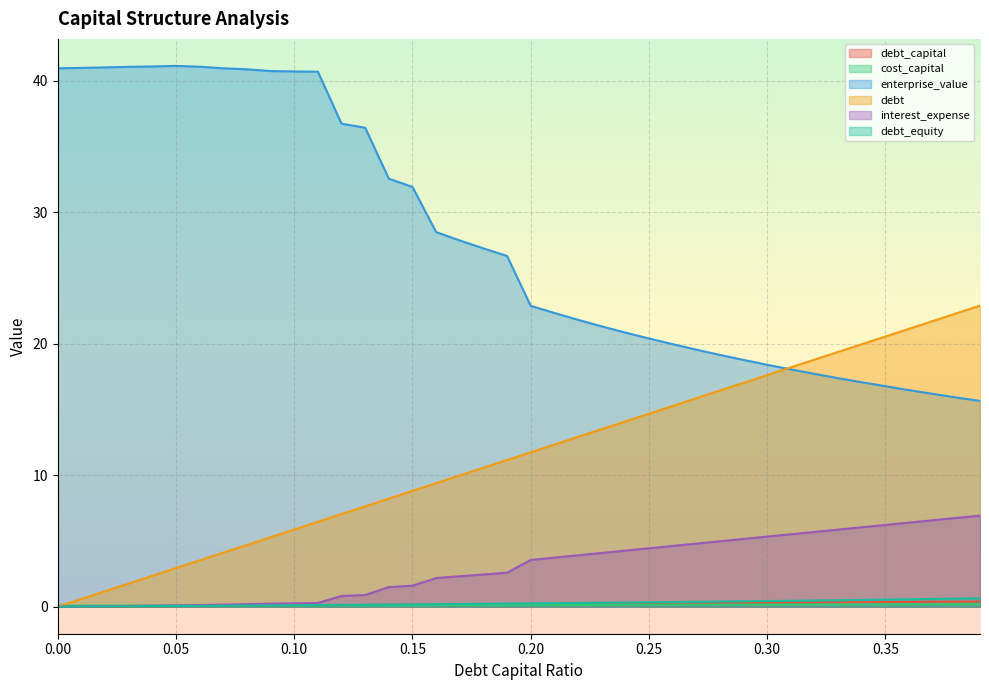

What position from the right is 0.1?

30